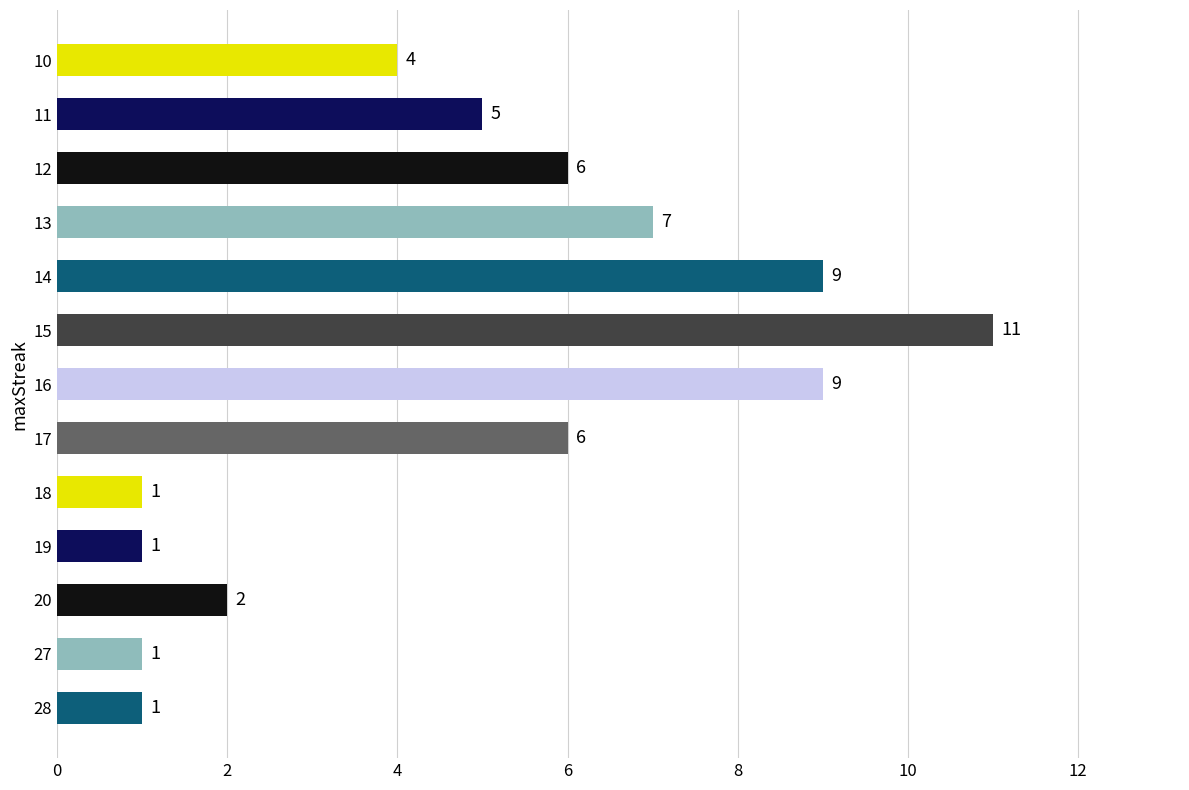

Count the values in the range 1 to 7.

10